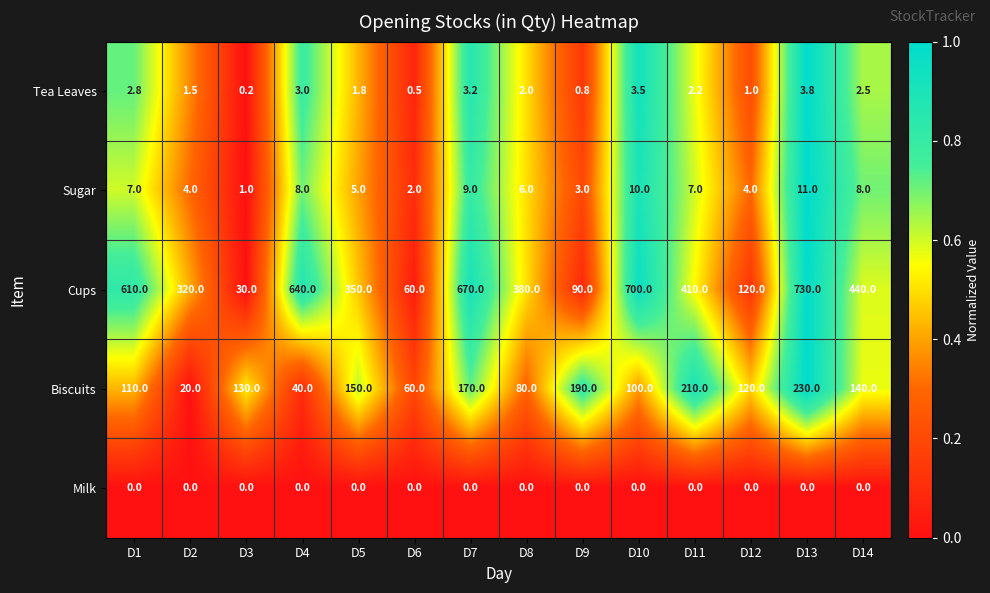

Is it true that Tea Leaves equals 1.8 at D5?

True